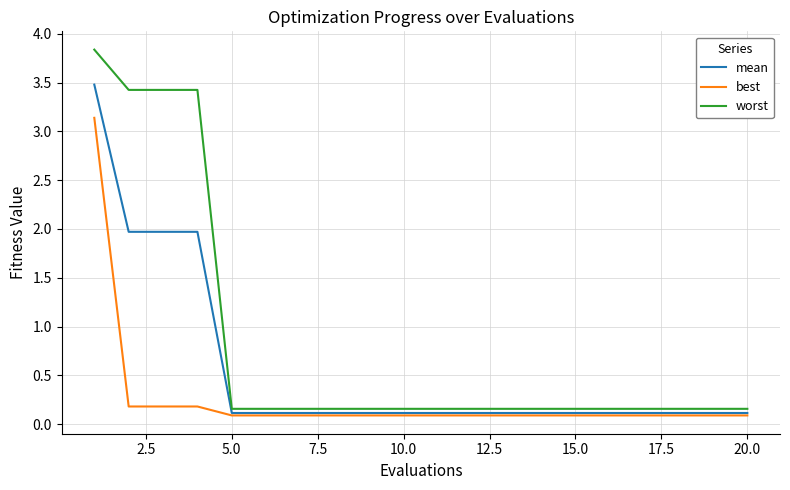

What is the maximum value shown in the chart?

3.8